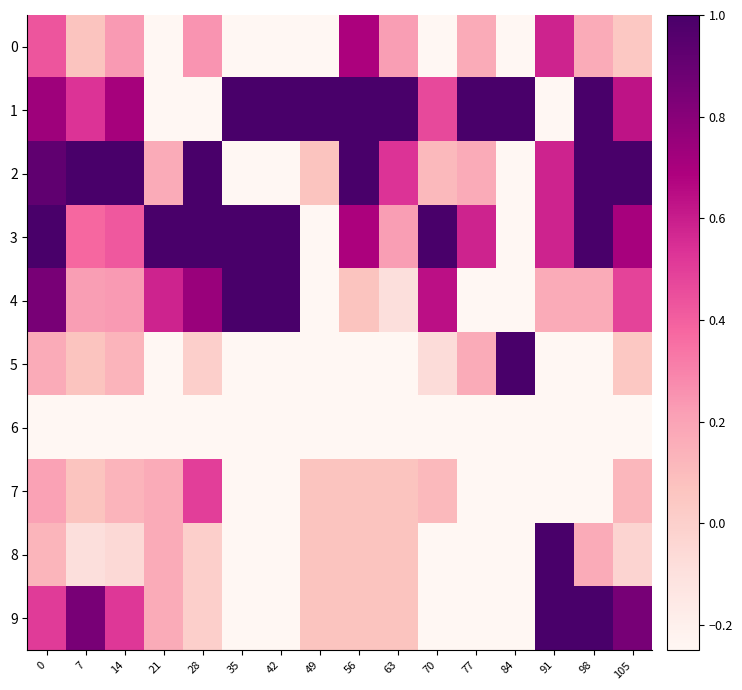

Reading right to left, transcribe all the data shown in this chart.

0: 105=0.0	98=0.2	91=0.6	84=-0.2	77=0.2	70=-0.2	63=0.2	56=0.7	49=-0.2	42=-0.2	35=-0.2	28=0.2	21=-0.2	14=0.2	7=0.1	0=0.4
1: 105=0.6	98=1.0	91=-0.2	84=1.0	77=1.0	70=0.5	63=1.0	56=1.0	49=1.0	42=1.0	35=1.0	28=-0.2	21=-0.2	14=0.7	7=0.5	0=0.7
2: 105=1.0	98=1.0	91=0.6	84=-0.2	77=0.2	70=0.1	63=0.5	56=1.0	49=0.1	42=-0.2	35=-0.2	28=1.0	21=0.2	14=1.0	7=1.0	0=0.9
3: 105=0.7	98=1.0	91=0.6	84=-0.2	77=0.6	70=1.0	63=0.2	56=0.7	49=-0.2	42=1.0	35=1.0	28=1.0	21=1.0	14=0.4	7=0.4	0=1.0
4: 105=0.5	98=0.2	91=0.2	84=-0.2	77=-0.2	70=0.6	63=-0.1	56=0.1	49=-0.2	42=1.0	35=1.0	28=0.8	21=0.6	14=0.2	7=0.2	0=0.8
5: 105=0.0	98=-0.2	91=-0.2	84=1.0	77=0.2	70=-0.1	63=-0.2	56=-0.2	49=-0.2	42=-0.2	35=-0.2	28=0.0	21=-0.2	14=0.1	7=0.1	0=0.2
6: 105=-0.2	98=-0.2	91=-0.2	84=-0.2	77=-0.2	70=-0.2	63=-0.2	56=-0.2	49=-0.2	42=-0.2	35=-0.2	28=-0.2	21=-0.2	14=-0.2	7=-0.2	0=-0.2
7: 105=0.1	98=-0.2	91=-0.2	84=-0.2	77=-0.2	70=0.1	63=0.1	56=0.1	49=0.1	42=-0.2	35=-0.2	28=0.5	21=0.2	14=0.1	7=0.1	0=0.2
8: 105=-0.0	98=0.2	91=1.0	84=-0.2	77=-0.2	70=-0.2	63=0.1	56=0.1	49=0.1	42=-0.2	35=-0.2	28=0.0	21=0.2	14=-0.1	7=-0.1	0=0.1
9: 105=0.9	98=1.0	91=1.0	84=-0.2	77=-0.2	70=-0.2	63=0.1	56=0.1	49=0.1	42=-0.2	35=-0.2	28=0.0	21=0.2	14=0.5	7=0.8	0=0.5